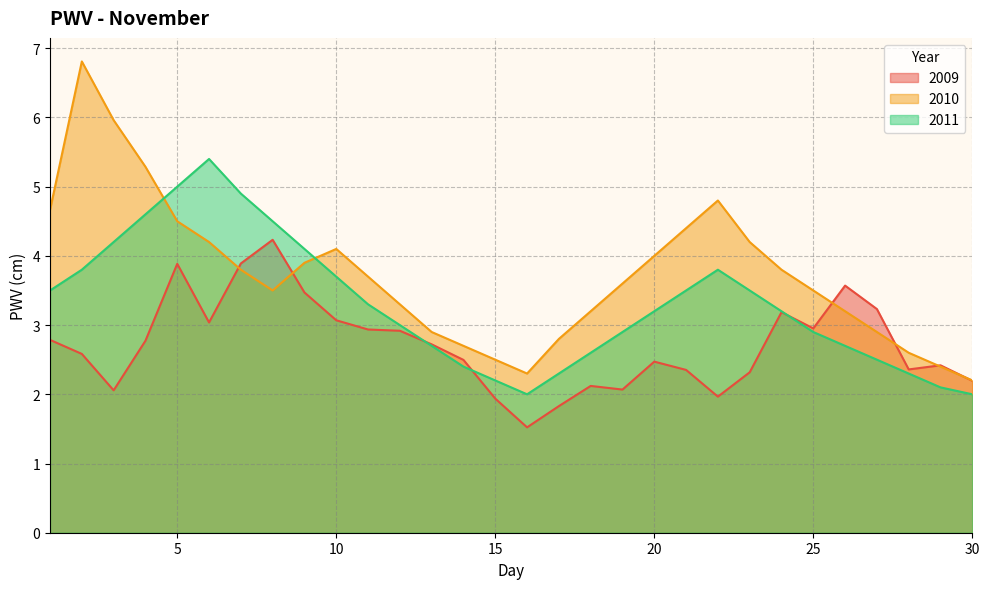

Where is the first local maximum for 2011?

6